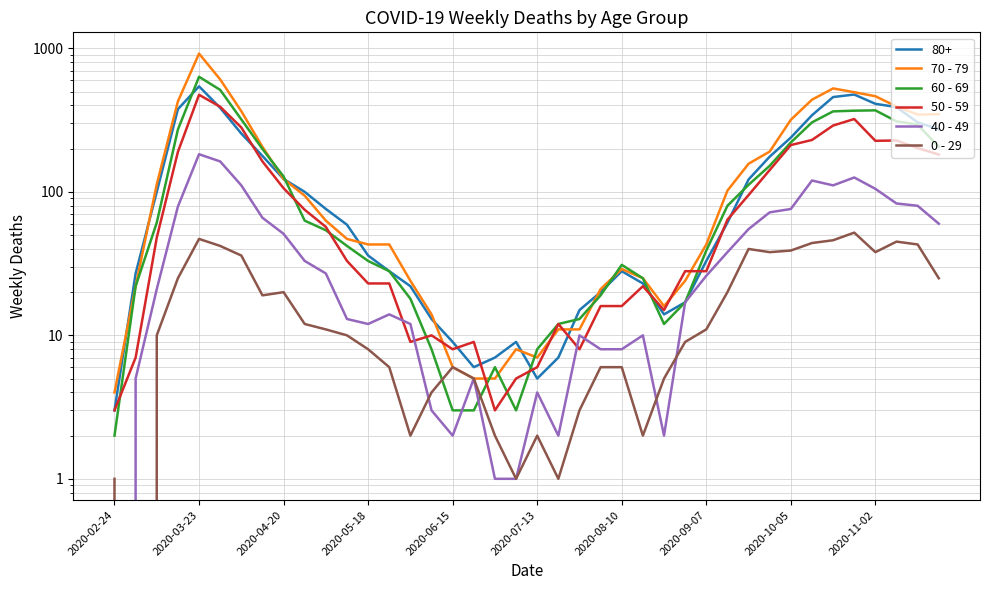

Where is 70 - 79 nearest to the value 462?

2020-11-02